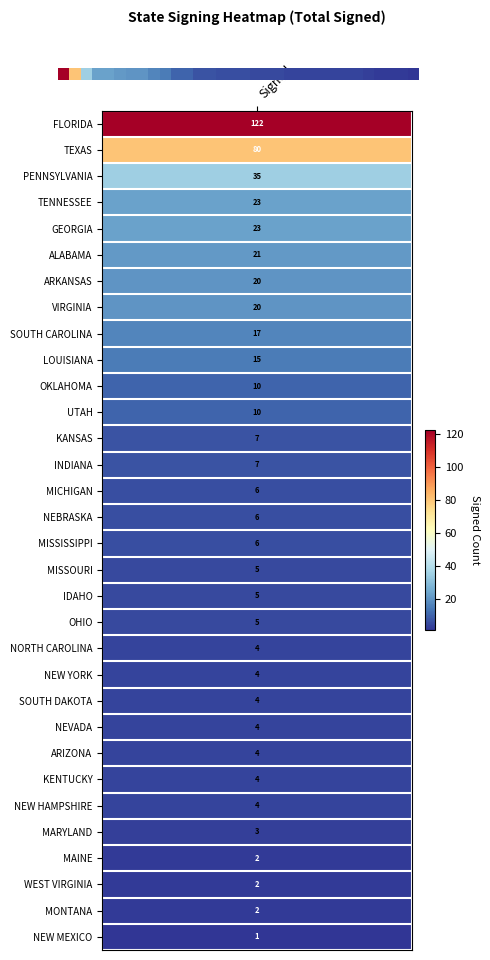

Reading right to left, list all the values displayed in this chart.

1	2	2	2	3	4	4	4	4	4	4	4	5	5	5	6	6	6	7	7	10	10	15	17	20	20	21	23	23	35	80	122